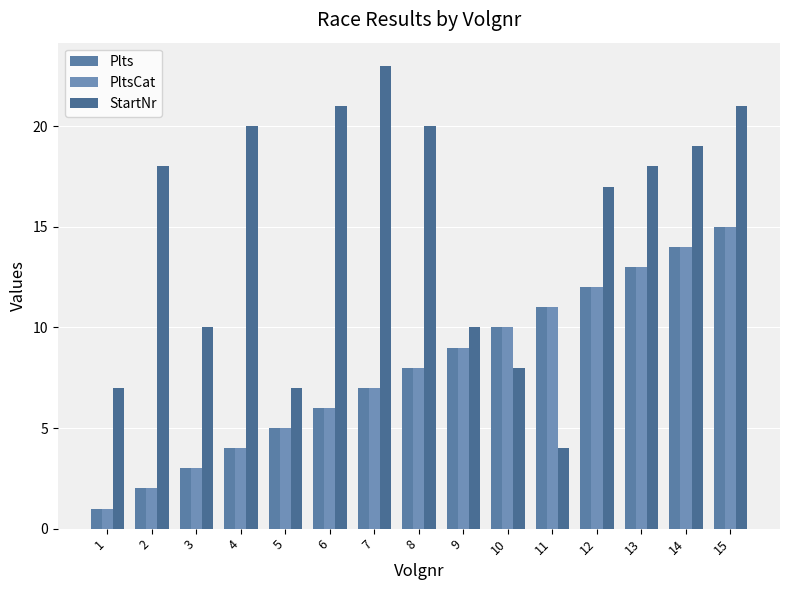

Where is StartNr nearest to the value 13?

3